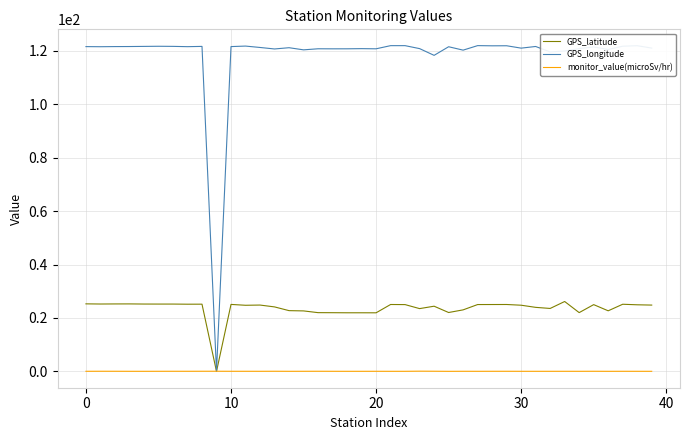

What is the maximum value for GPS_longitude?

121.9